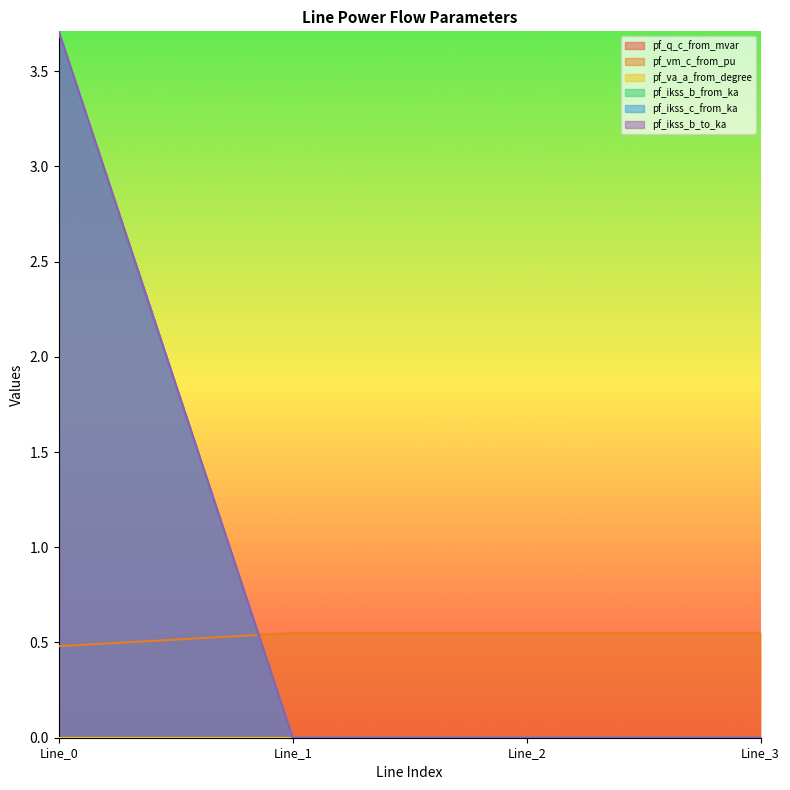

Does the chart display data point markers on the line(s)?

No